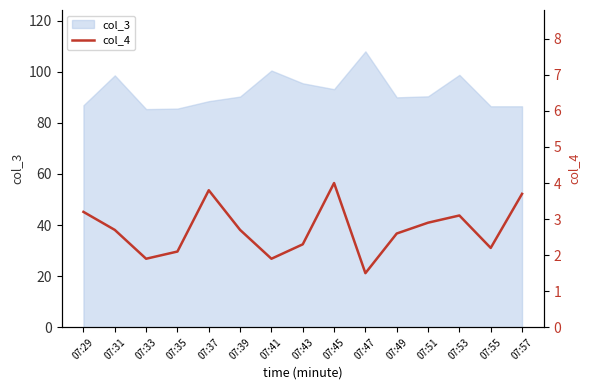

Where is the first local minimum?

07:33